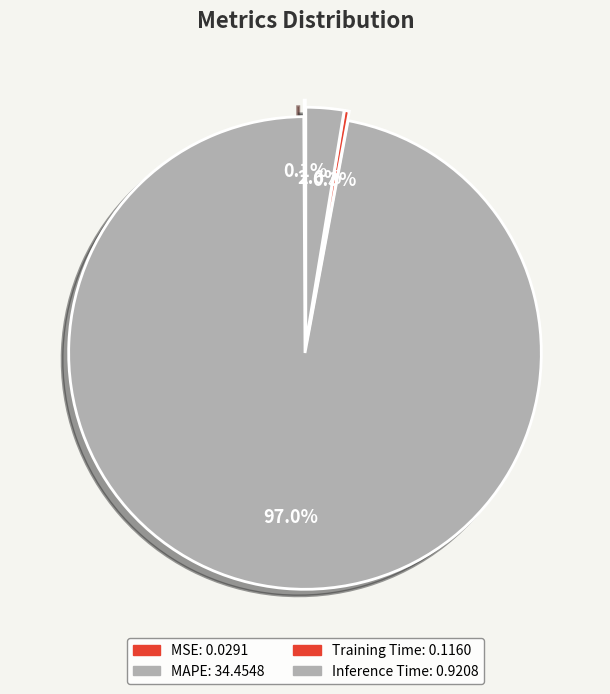

Rank the categories by value from highest to lowest.

MAPE, Inference Time, Training Time, MSE